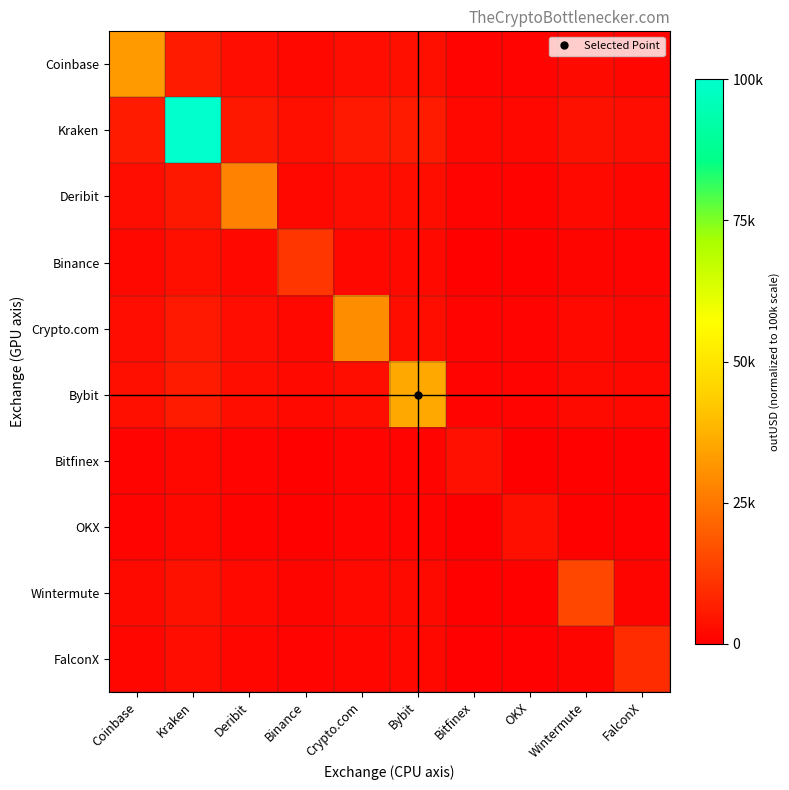

Which category has the highest value across all series?

Kraken